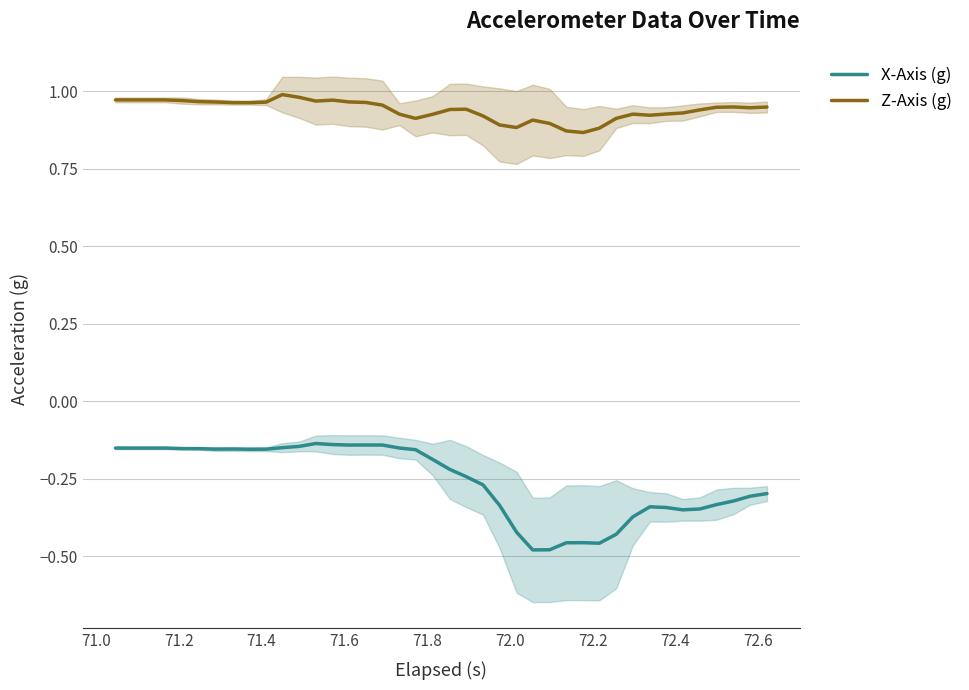

What is the average value of the Z-Axis (g) series?

0.9